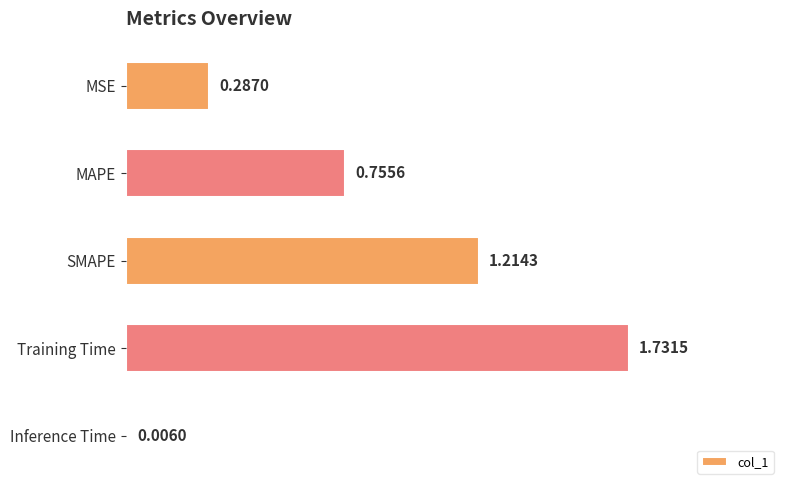

What is the sum of the values at Training Time and MSE?

2.0